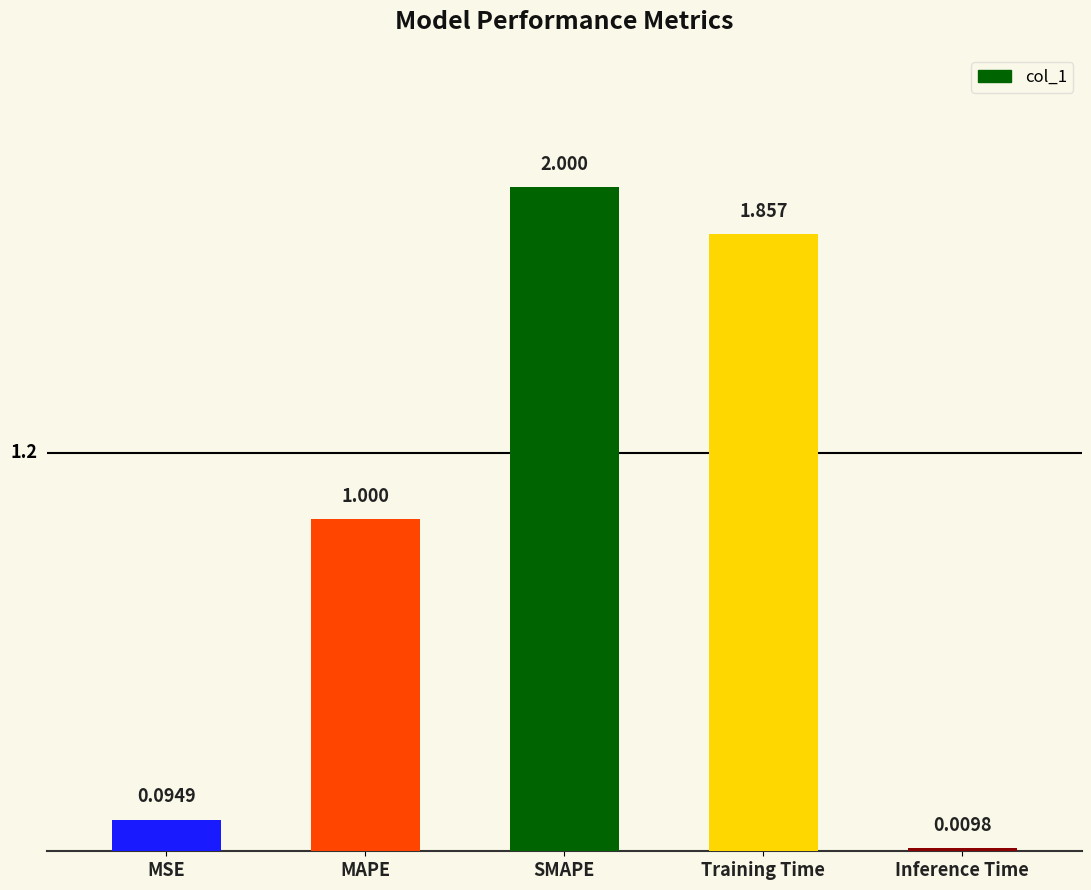

Rank the categories by value from lowest to highest.

Inference Time, MSE, MAPE, Training Time, SMAPE